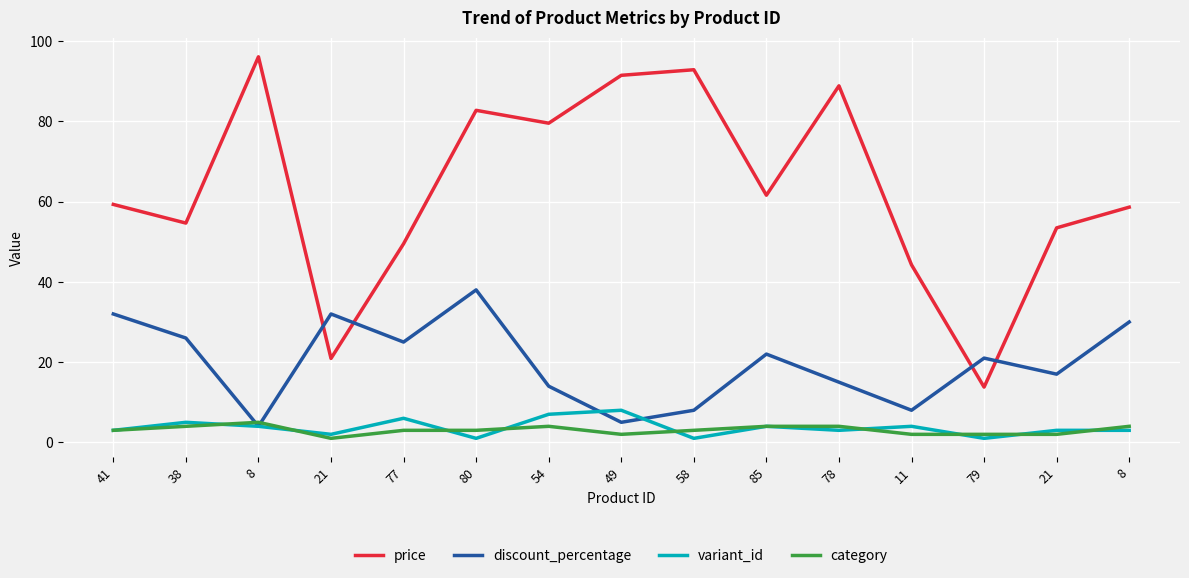

How many lines are shown in the chart?

4